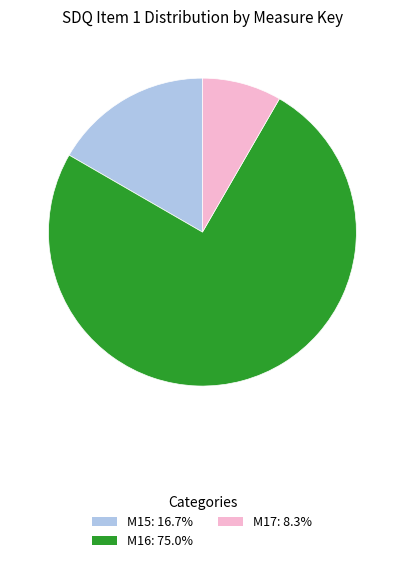

How many segments does this pie chart have?

3